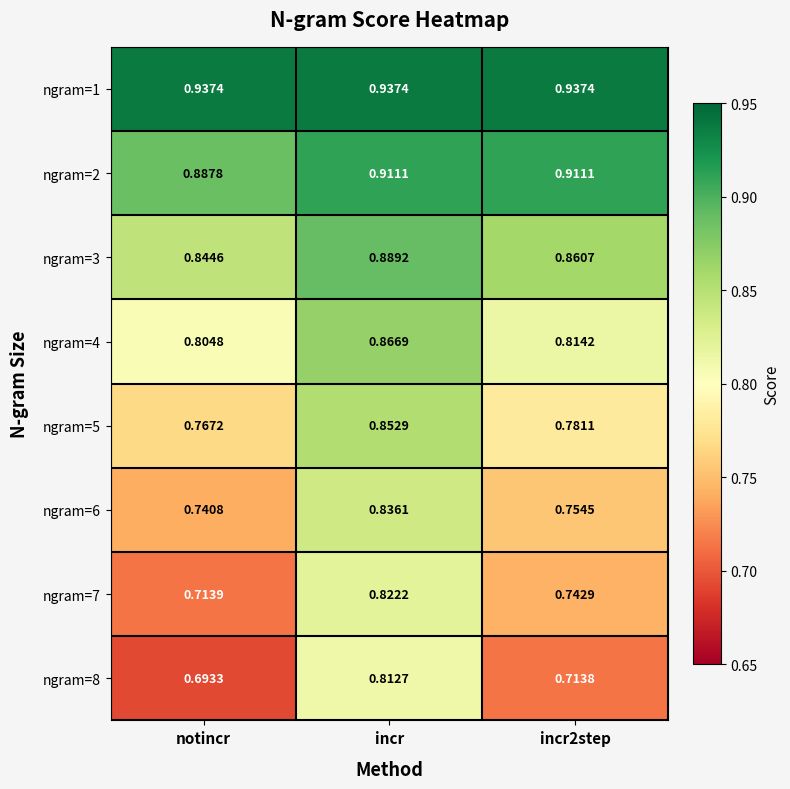

Is the value of ngram=5 at notincr greater than the value of ngram=4 at notincr?

No